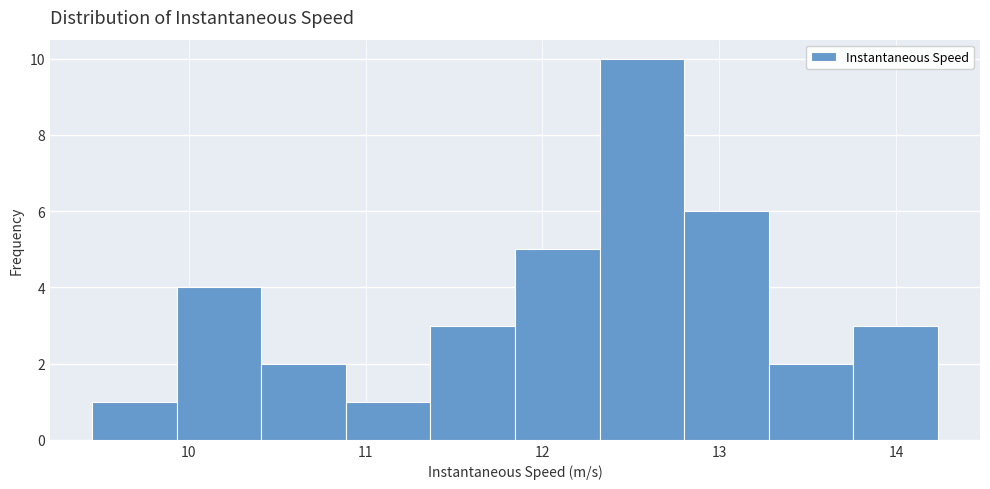

Which range on the x-axis has the tallest bar?

12.3 to 12.8